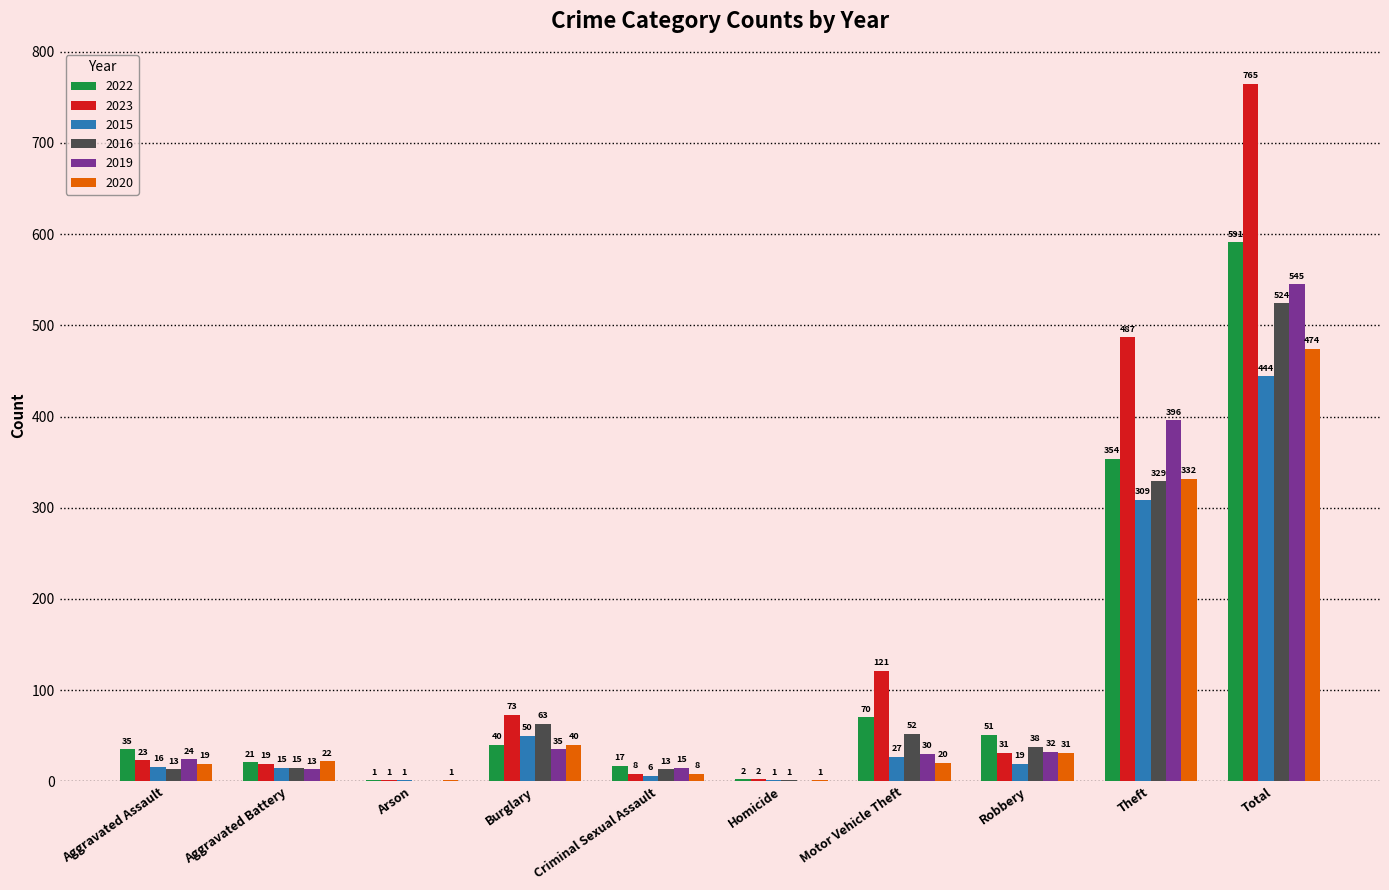

Which category has the highest value in the 2020 series?

Total